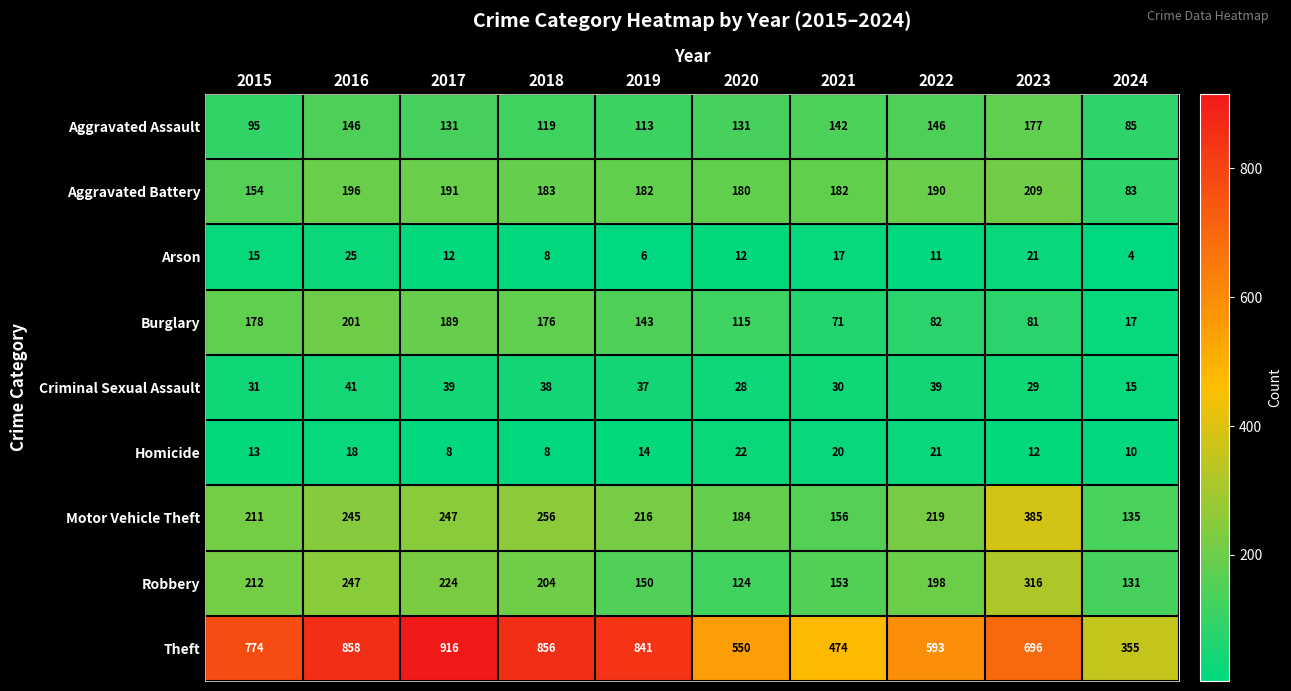

At how many categories does at least one series exceed 726?

5